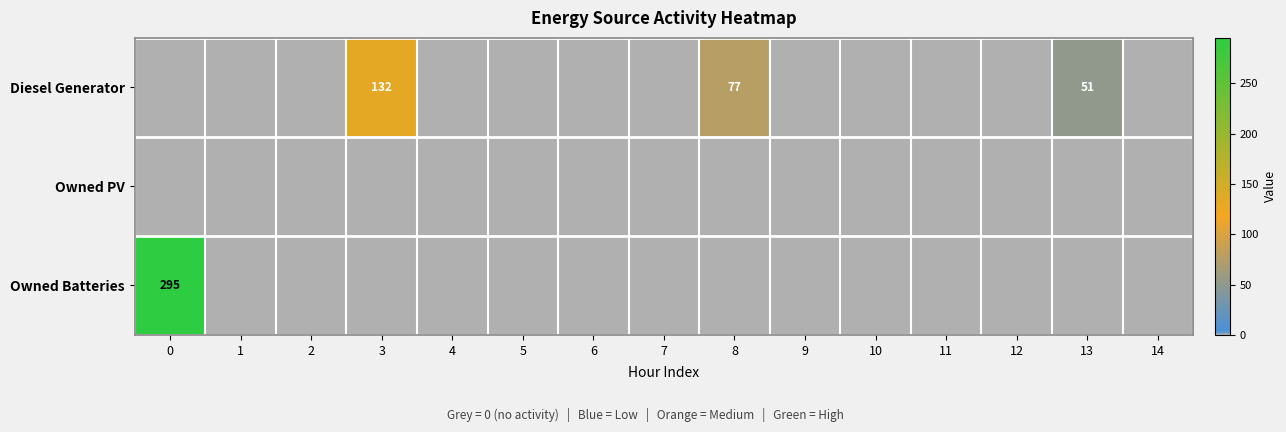

The row_1 series shows 0 at 3. True or false?

True